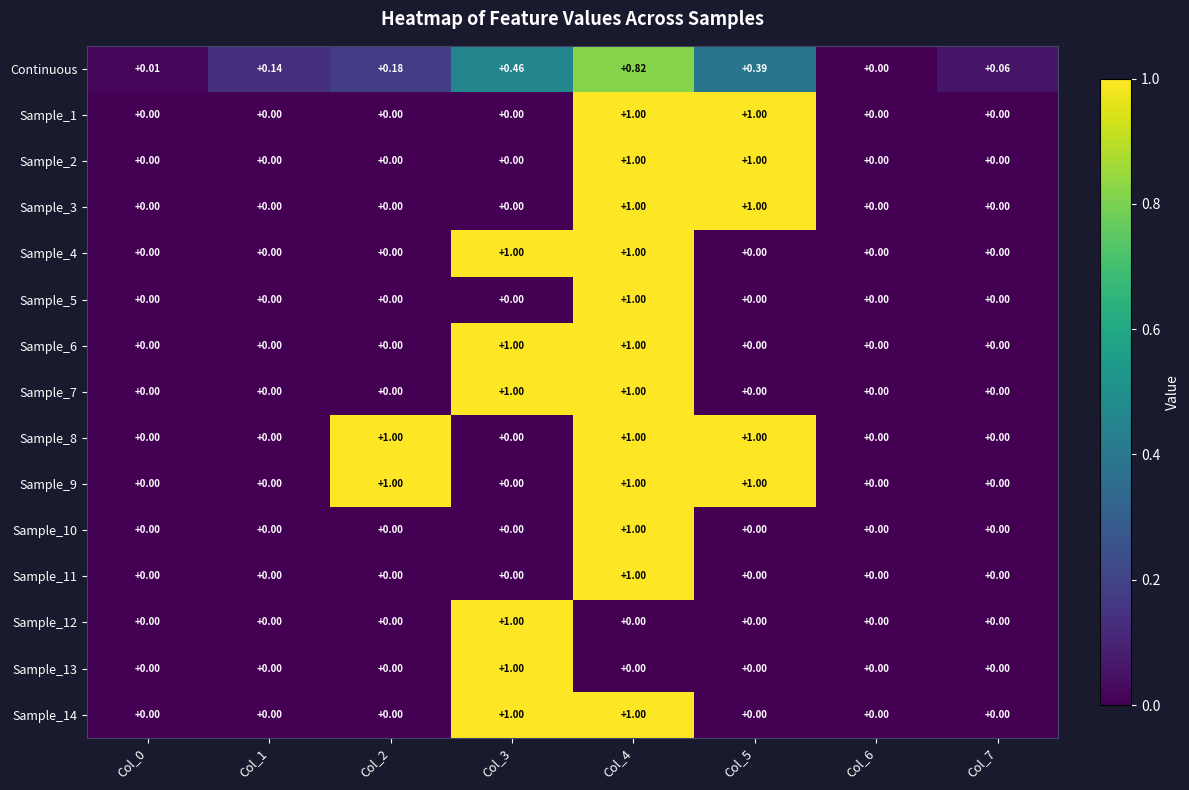

Is the value of Sample_5 at Col_0 greater than the value of Sample_14 at Col_3?

No